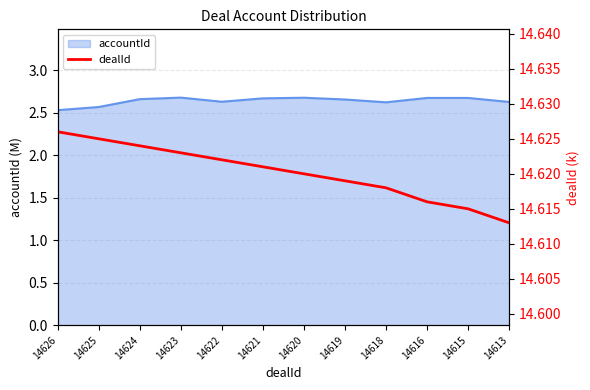

True or false: there are more than 2 points higher than both neighbors.

False